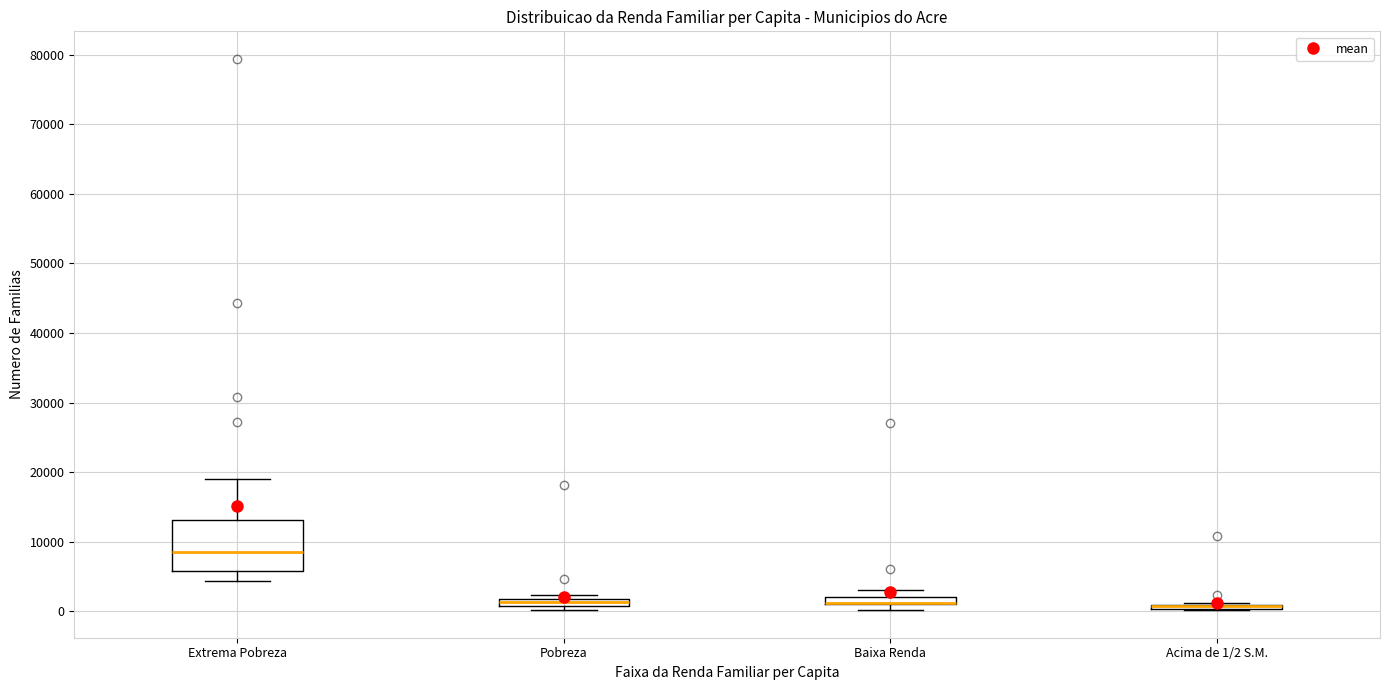

Comparing the boxes themselves (not the whiskers), which one is the tallest?

Extrema Pobreza